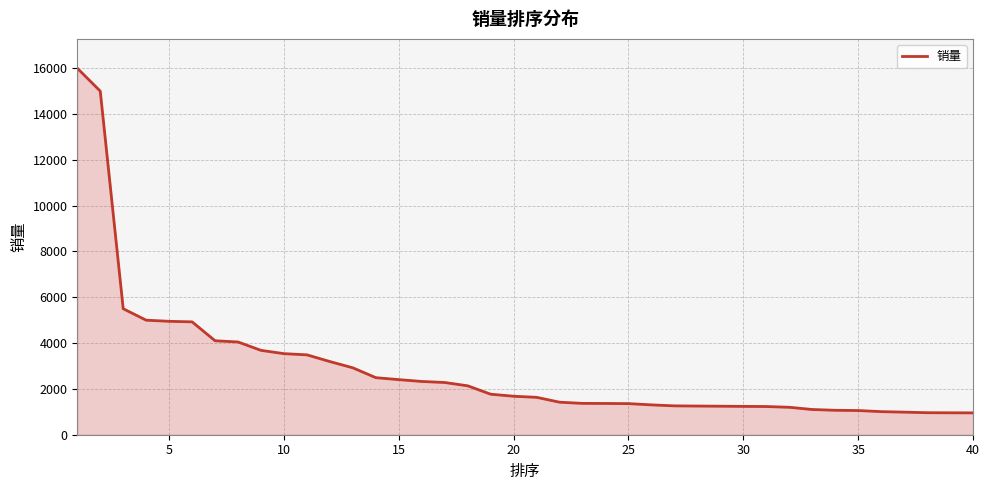

What is the smallest value displayed?

954